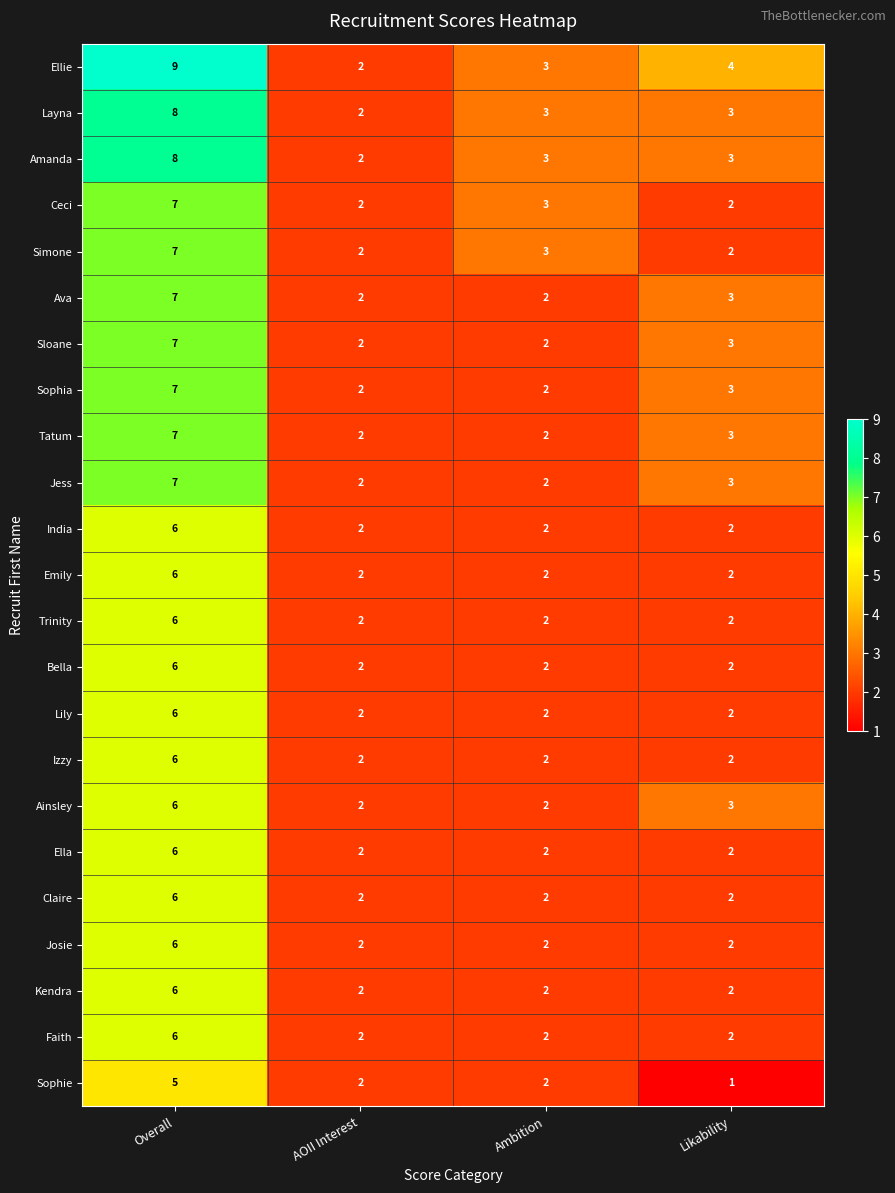

Where is Ellie nearest to the value 5?

Likability